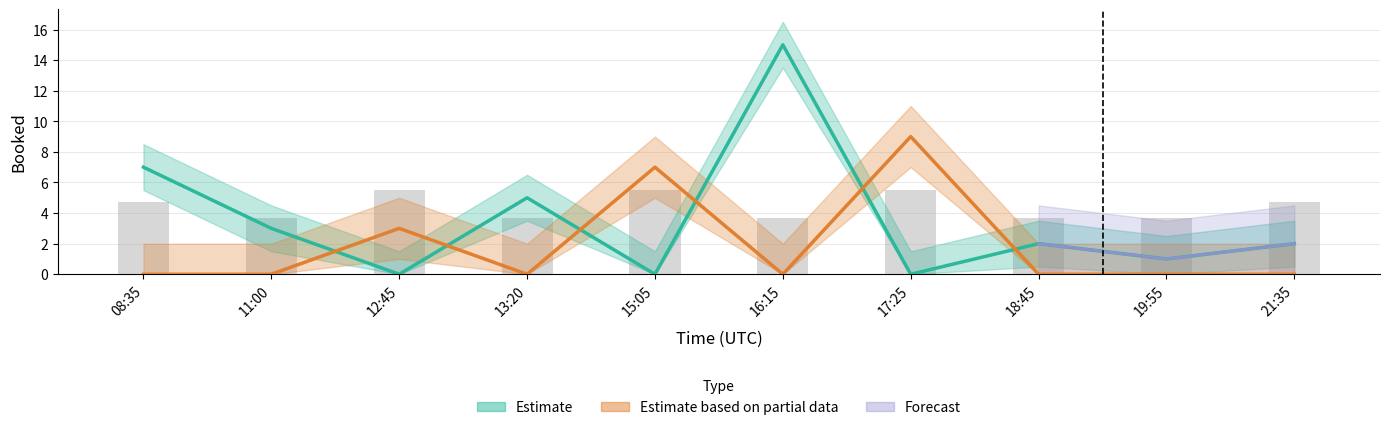

What is the total value across all series at 13:20?

5